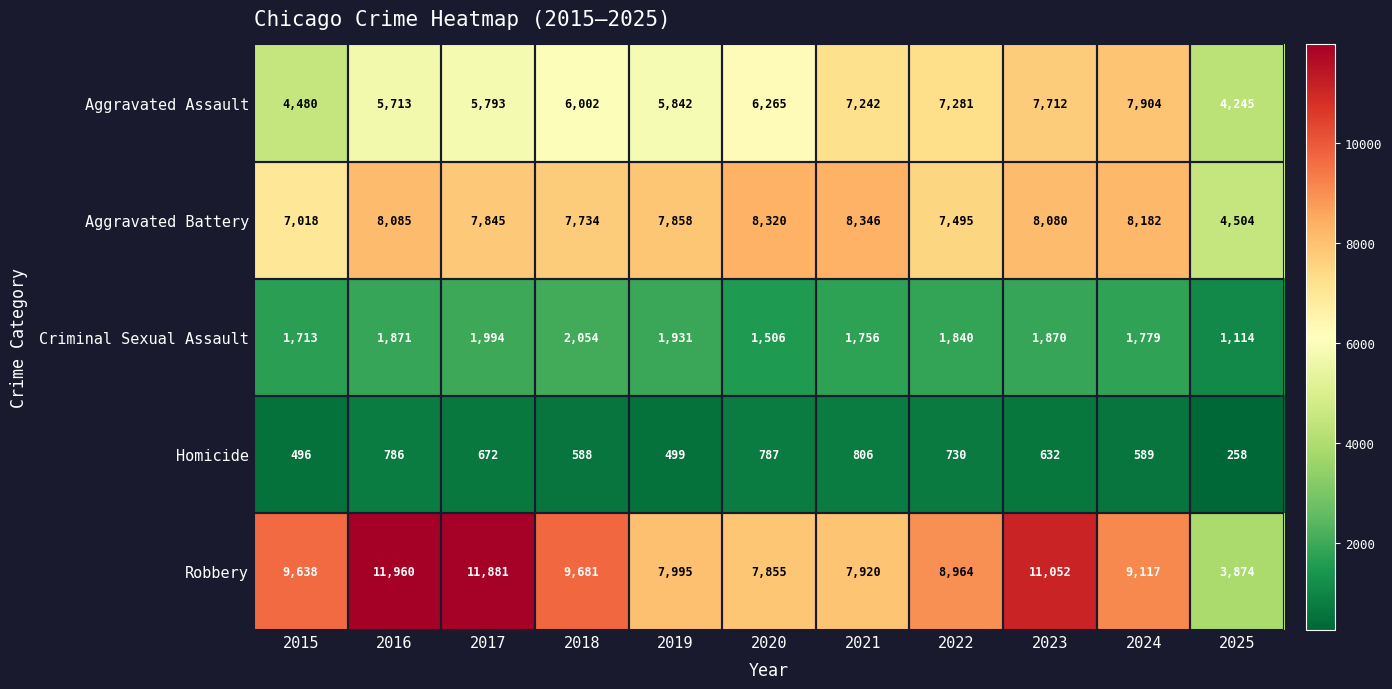

Rank the series at 2023 from lowest to highest value.

Homicide, Criminal Sexual Assault, Aggravated Assault, Aggravated Battery, Robbery